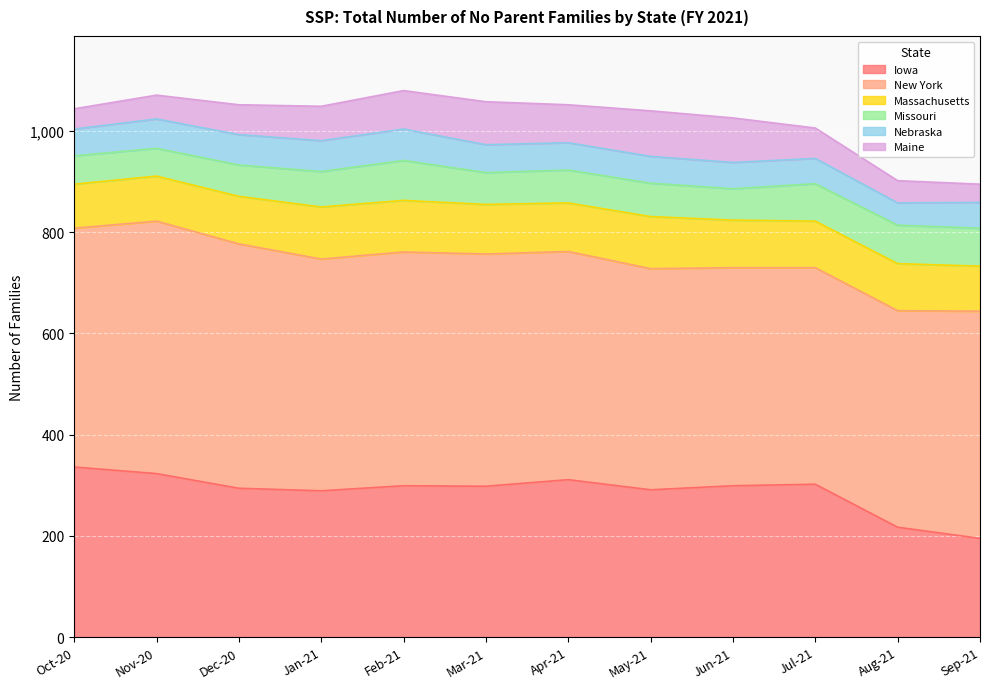

At how many categories does at least one series exceed 472?

2